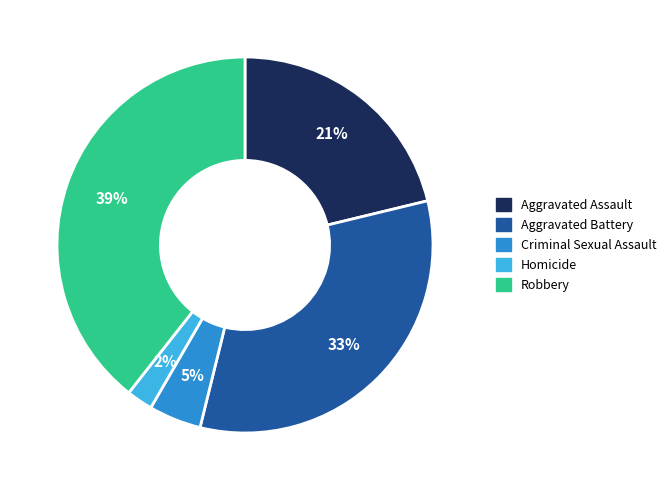

To the nearest percent, what is the difference between the Criminal Sexual Assault and Aggravated Battery slice percentages?

28%